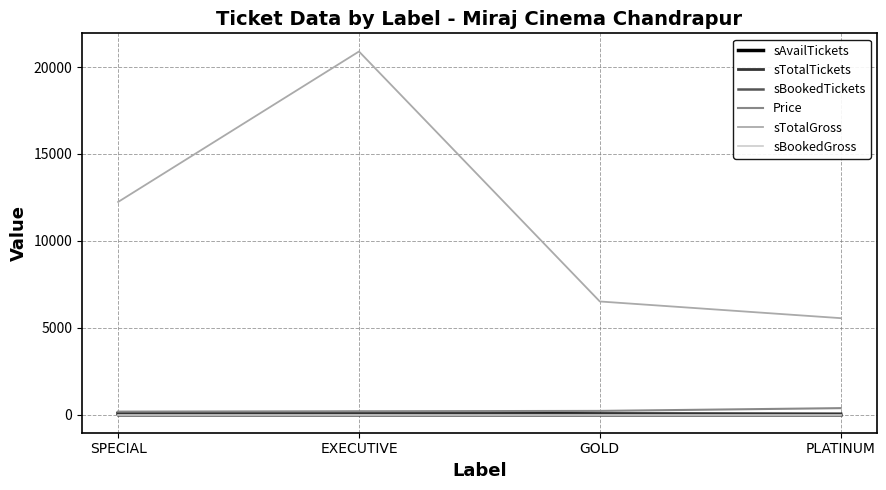

Does the chart have visible grid lines?

Yes